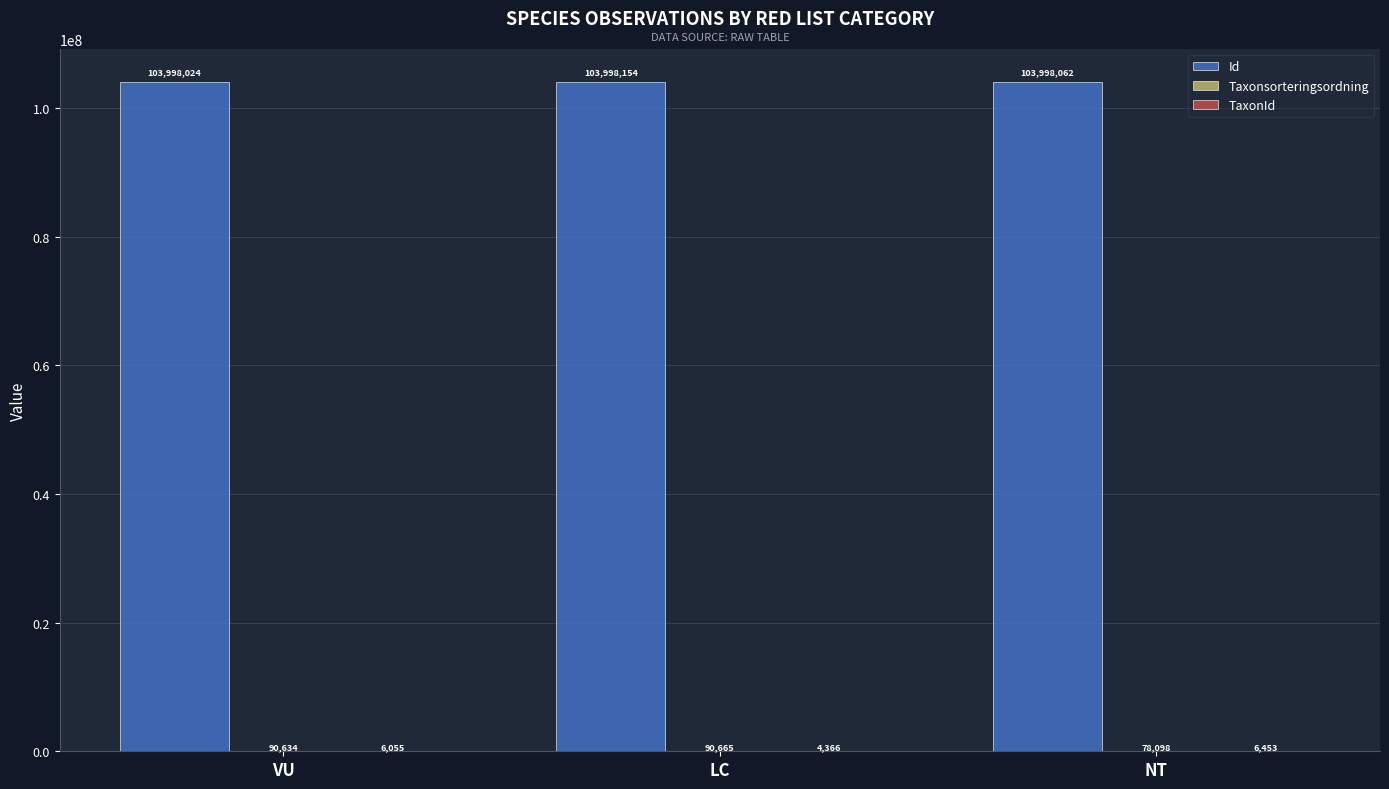

Is it true that Id equals 103998154 at LC?

True